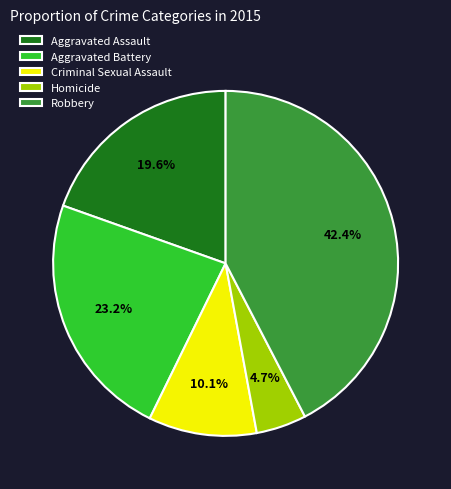

What percentage is the Aggravated Assault slice, to the nearest percent?

20%